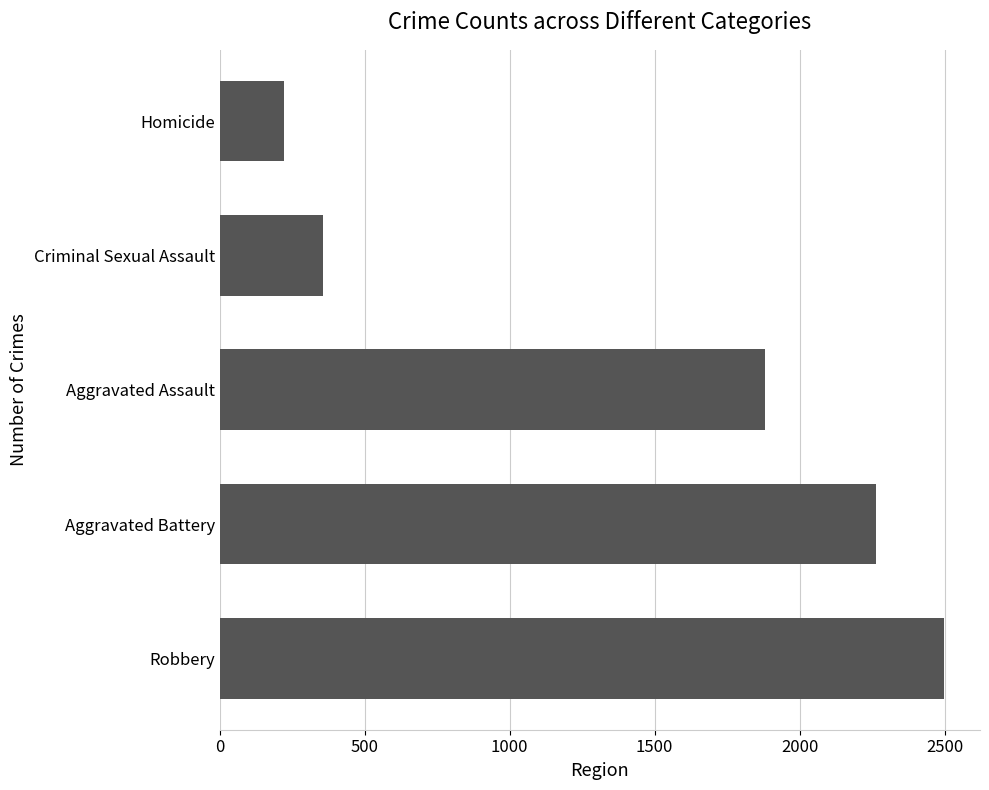

What is the change in value from Aggravated Assault to Homicide?

-1660